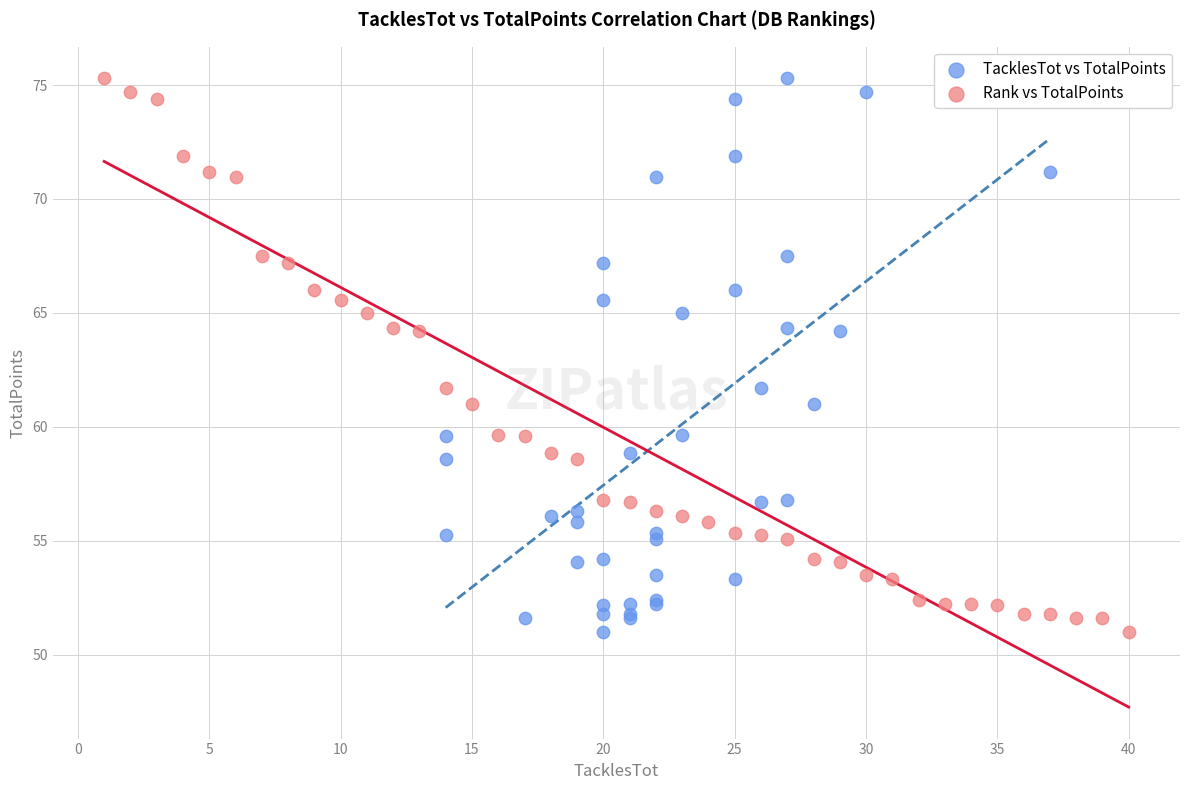

What are all the series names shown in the legend?

TacklesTot vs TotalPoints, Rank vs TotalPoints